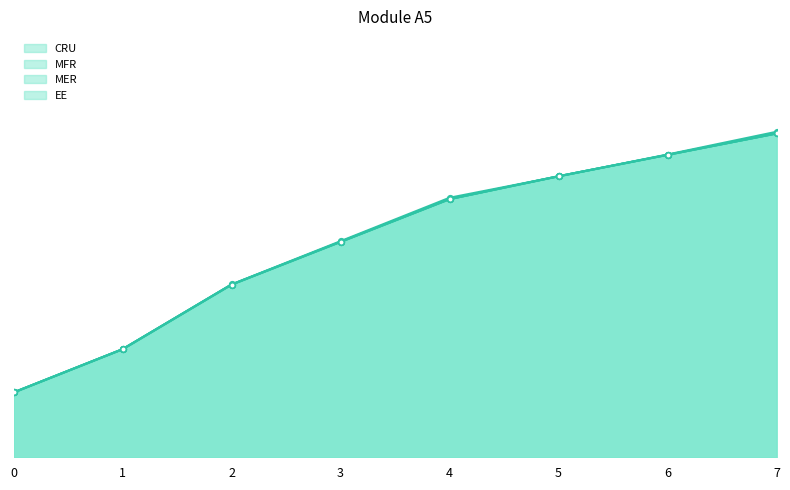

What is the difference between the MER values at 7 and 4?

0.4